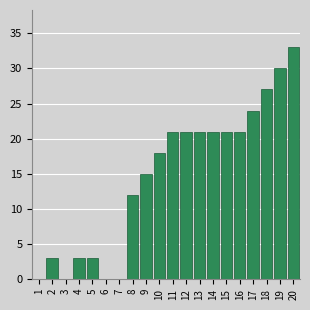

Reading left to right, extract all data points from this chart.

1=0	2=3	3=0	4=3	5=3	6=0	7=0	8=12	9=15	10=18	11=21	12=21	13=21	14=21	15=21	16=21	17=24	18=27	19=30	20=33